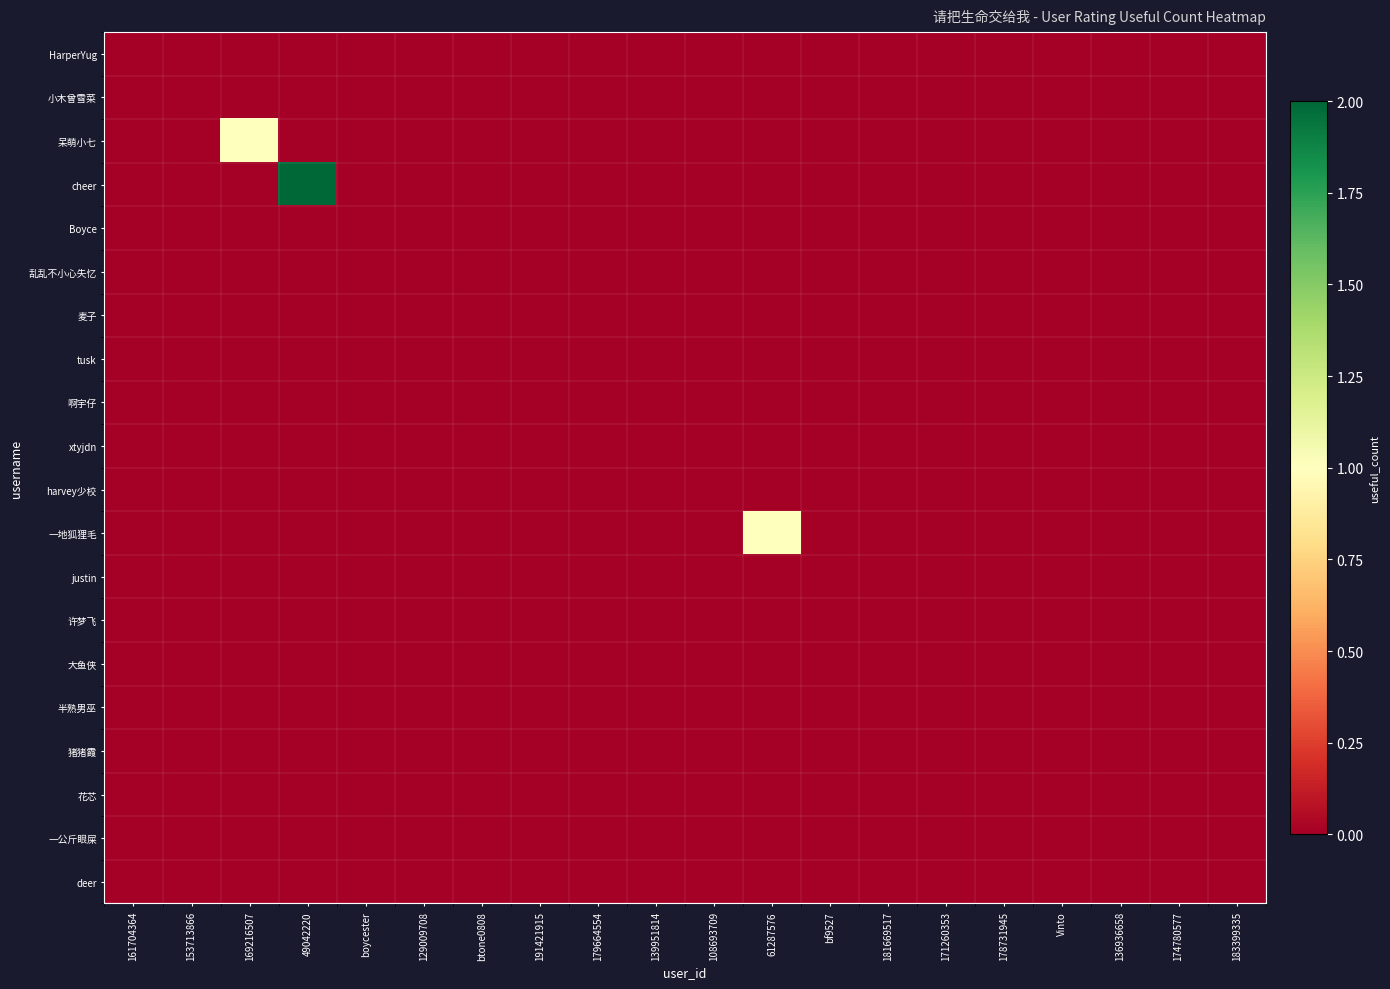

Reading left to right, extract all data points from this chart.

HarperYug: 161704364=0	153713866=0	169216507=0	49042220=0	boycester=0	129009708=0	btone0808=0	191421915=0	179664554=0	139951814=0	108693709=0	61287576=0	bf9527=0	181669517=0	171260353=0	178731945=0	Vinto=0	136936658=0	174780577=0	183399335=0
小木曾雪菜: 161704364=0	153713866=0	169216507=0	49042220=0	boycester=0	129009708=0	btone0808=0	191421915=0	179664554=0	139951814=0	108693709=0	61287576=0	bf9527=0	181669517=0	171260353=0	178731945=0	Vinto=0	136936658=0	174780577=0	183399335=0
呆萌小七: 161704364=0	153713866=0	169216507=1	49042220=0	boycester=0	129009708=0	btone0808=0	191421915=0	179664554=0	139951814=0	108693709=0	61287576=0	bf9527=0	181669517=0	171260353=0	178731945=0	Vinto=0	136936658=0	174780577=0	183399335=0
cheer: 161704364=0	153713866=0	169216507=0	49042220=2	boycester=0	129009708=0	btone0808=0	191421915=0	179664554=0	139951814=0	108693709=0	61287576=0	bf9527=0	181669517=0	171260353=0	178731945=0	Vinto=0	136936658=0	174780577=0	183399335=0
Boyce: 161704364=0	153713866=0	169216507=0	49042220=0	boycester=0	129009708=0	btone0808=0	191421915=0	179664554=0	139951814=0	108693709=0	61287576=0	bf9527=0	181669517=0	171260353=0	178731945=0	Vinto=0	136936658=0	174780577=0	183399335=0
乱乱不小心失忆: 161704364=0	153713866=0	169216507=0	49042220=0	boycester=0	129009708=0	btone0808=0	191421915=0	179664554=0	139951814=0	108693709=0	61287576=0	bf9527=0	181669517=0	171260353=0	178731945=0	Vinto=0	136936658=0	174780577=0	183399335=0
麦子: 161704364=0	153713866=0	169216507=0	49042220=0	boycester=0	129009708=0	btone0808=0	191421915=0	179664554=0	139951814=0	108693709=0	61287576=0	bf9527=0	181669517=0	171260353=0	178731945=0	Vinto=0	136936658=0	174780577=0	183399335=0
tusk: 161704364=0	153713866=0	169216507=0	49042220=0	boycester=0	129009708=0	btone0808=0	191421915=0	179664554=0	139951814=0	108693709=0	61287576=0	bf9527=0	181669517=0	171260353=0	178731945=0	Vinto=0	136936658=0	174780577=0	183399335=0
啊宇仔: 161704364=0	153713866=0	169216507=0	49042220=0	boycester=0	129009708=0	btone0808=0	191421915=0	179664554=0	139951814=0	108693709=0	61287576=0	bf9527=0	181669517=0	171260353=0	178731945=0	Vinto=0	136936658=0	174780577=0	183399335=0
xtyjdn: 161704364=0	153713866=0	169216507=0	49042220=0	boycester=0	129009708=0	btone0808=0	191421915=0	179664554=0	139951814=0	108693709=0	61287576=0	bf9527=0	181669517=0	171260353=0	178731945=0	Vinto=0	136936658=0	174780577=0	183399335=0
harvey少校: 161704364=0	153713866=0	169216507=0	49042220=0	boycester=0	129009708=0	btone0808=0	191421915=0	179664554=0	139951814=0	108693709=0	61287576=0	bf9527=0	181669517=0	171260353=0	178731945=0	Vinto=0	136936658=0	174780577=0	183399335=0
一地狐狸毛: 161704364=0	153713866=0	169216507=0	49042220=0	boycester=0	129009708=0	btone0808=0	191421915=0	179664554=0	139951814=0	108693709=0	61287576=1	bf9527=0	181669517=0	171260353=0	178731945=0	Vinto=0	136936658=0	174780577=0	183399335=0
justin: 161704364=0	153713866=0	169216507=0	49042220=0	boycester=0	129009708=0	btone0808=0	191421915=0	179664554=0	139951814=0	108693709=0	61287576=0	bf9527=0	181669517=0	171260353=0	178731945=0	Vinto=0	136936658=0	174780577=0	183399335=0
许梦飞: 161704364=0	153713866=0	169216507=0	49042220=0	boycester=0	129009708=0	btone0808=0	191421915=0	179664554=0	139951814=0	108693709=0	61287576=0	bf9527=0	181669517=0	171260353=0	178731945=0	Vinto=0	136936658=0	174780577=0	183399335=0
大鱼侠: 161704364=0	153713866=0	169216507=0	49042220=0	boycester=0	129009708=0	btone0808=0	191421915=0	179664554=0	139951814=0	108693709=0	61287576=0	bf9527=0	181669517=0	171260353=0	178731945=0	Vinto=0	136936658=0	174780577=0	183399335=0
半熟男巫: 161704364=0	153713866=0	169216507=0	49042220=0	boycester=0	129009708=0	btone0808=0	191421915=0	179664554=0	139951814=0	108693709=0	61287576=0	bf9527=0	181669517=0	171260353=0	178731945=0	Vinto=0	136936658=0	174780577=0	183399335=0
猪猪霞: 161704364=0	153713866=0	169216507=0	49042220=0	boycester=0	129009708=0	btone0808=0	191421915=0	179664554=0	139951814=0	108693709=0	61287576=0	bf9527=0	181669517=0	171260353=0	178731945=0	Vinto=0	136936658=0	174780577=0	183399335=0
花芯: 161704364=0	153713866=0	169216507=0	49042220=0	boycester=0	129009708=0	btone0808=0	191421915=0	179664554=0	139951814=0	108693709=0	61287576=0	bf9527=0	181669517=0	171260353=0	178731945=0	Vinto=0	136936658=0	174780577=0	183399335=0
一公斤眼屎: 161704364=0	153713866=0	169216507=0	49042220=0	boycester=0	129009708=0	btone0808=0	191421915=0	179664554=0	139951814=0	108693709=0	61287576=0	bf9527=0	181669517=0	171260353=0	178731945=0	Vinto=0	136936658=0	174780577=0	183399335=0
deer: 161704364=0	153713866=0	169216507=0	49042220=0	boycester=0	129009708=0	btone0808=0	191421915=0	179664554=0	139951814=0	108693709=0	61287576=0	bf9527=0	181669517=0	171260353=0	178731945=0	Vinto=0	136936658=0	174780577=0	183399335=0